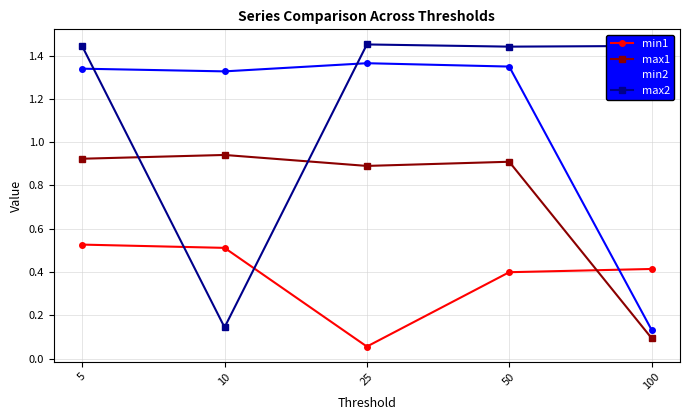

Is this an area chart (filled region under the line)?

No